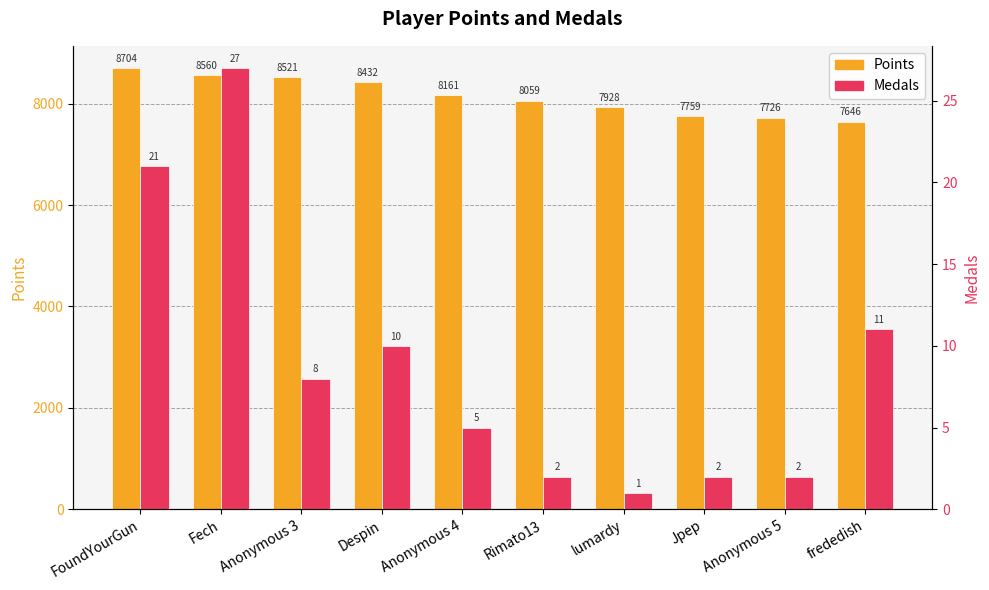

Are the bars horizontal?

No